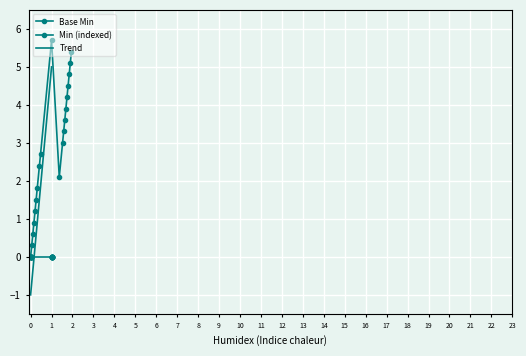

What is the minimum value for Trend?

-1.0